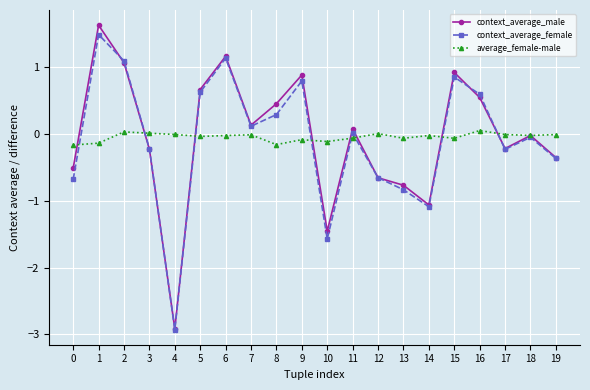

What value does the context_average_male series have at 3?

-0.2